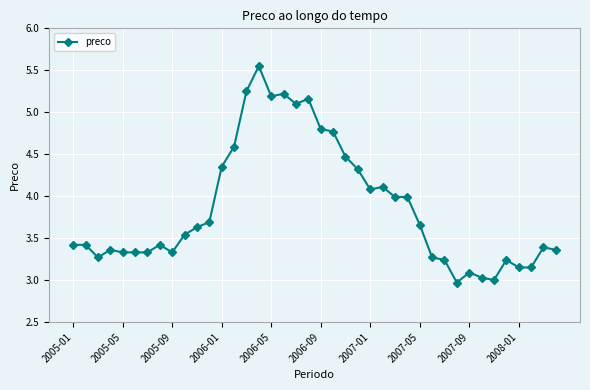

True or false: there are more than 1 points higher than both neighbors.

True